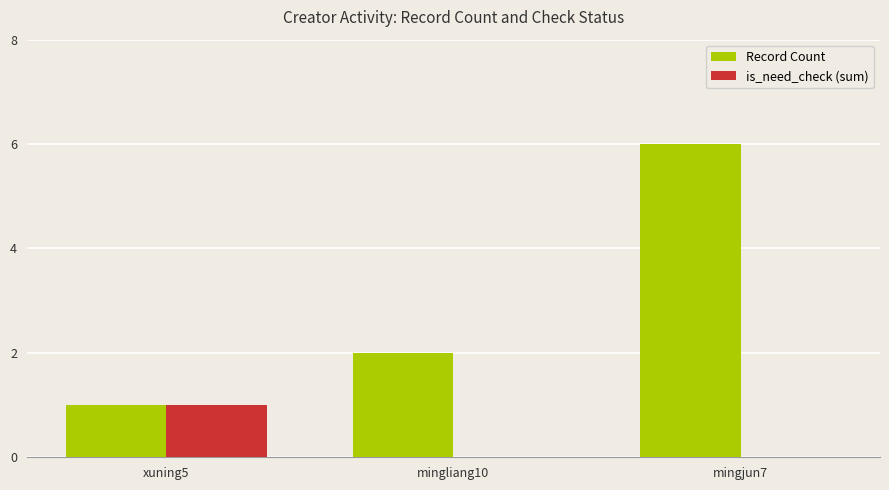

At which label does is_need_check (sum) reach its peak?

xuning5